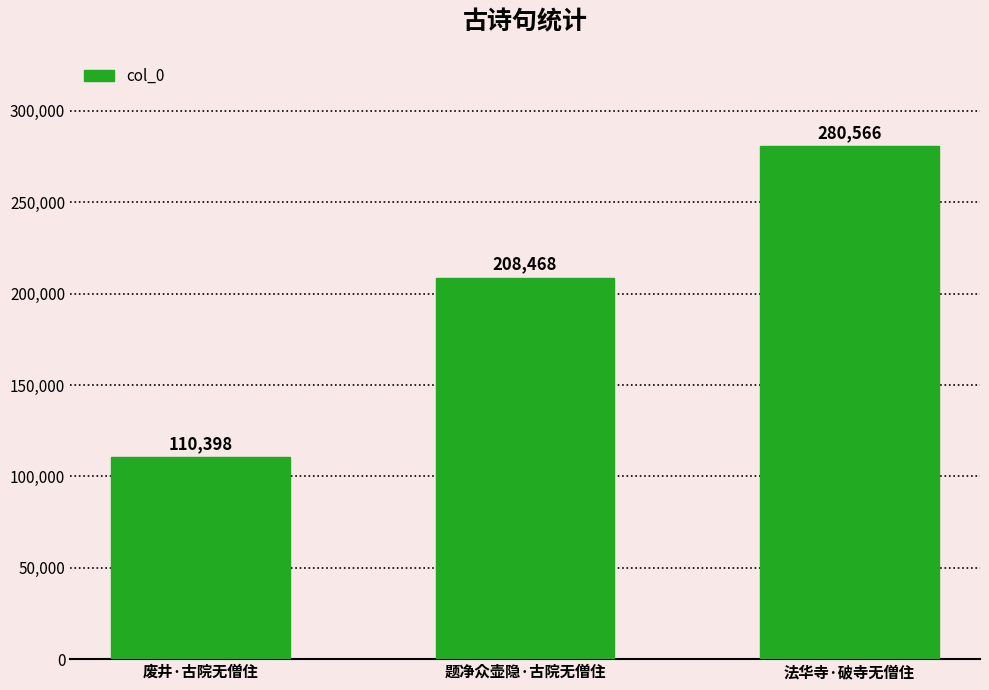

How many data points are less than 208468?

1